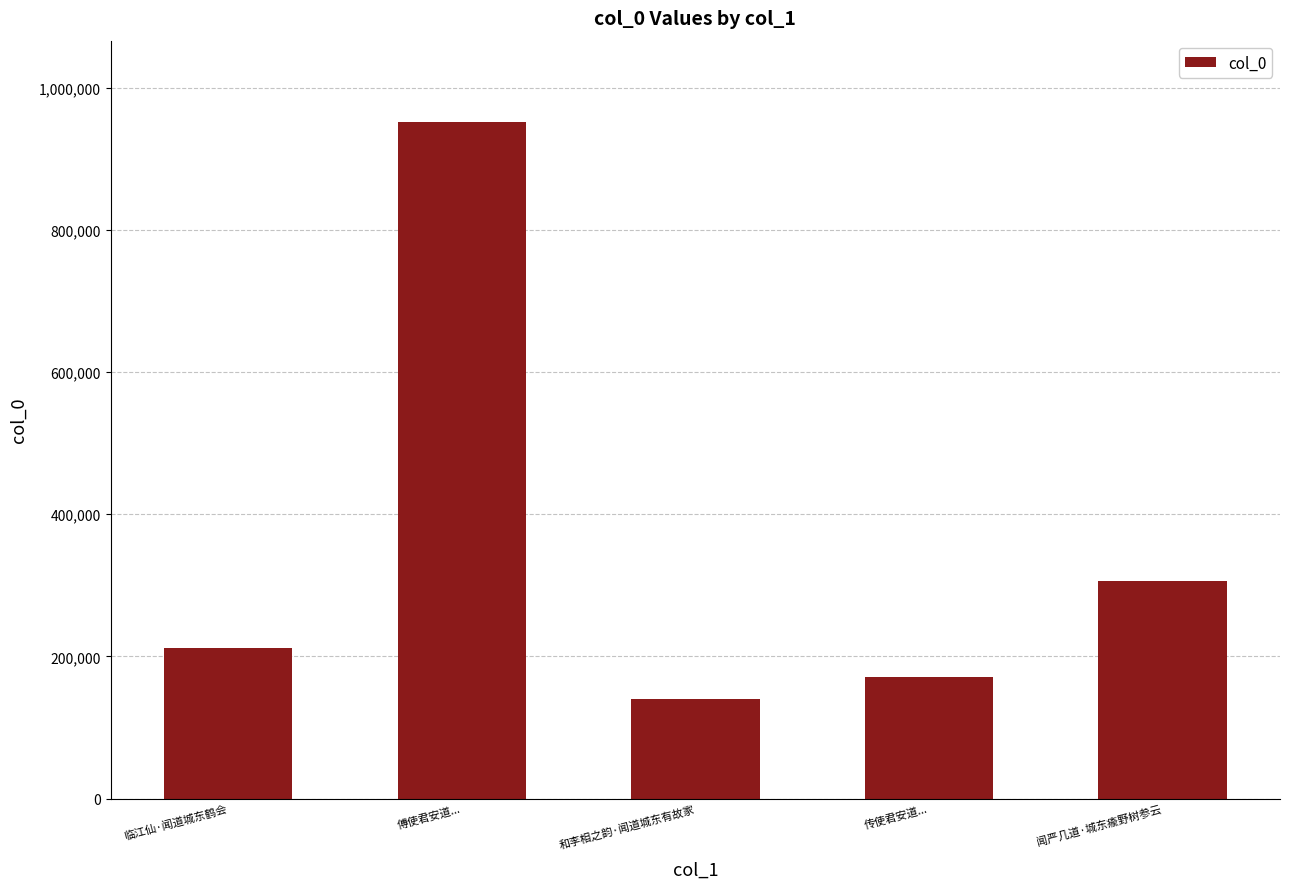

What is the approximate value at 傅使君安道..., to the nearest 10?

951820